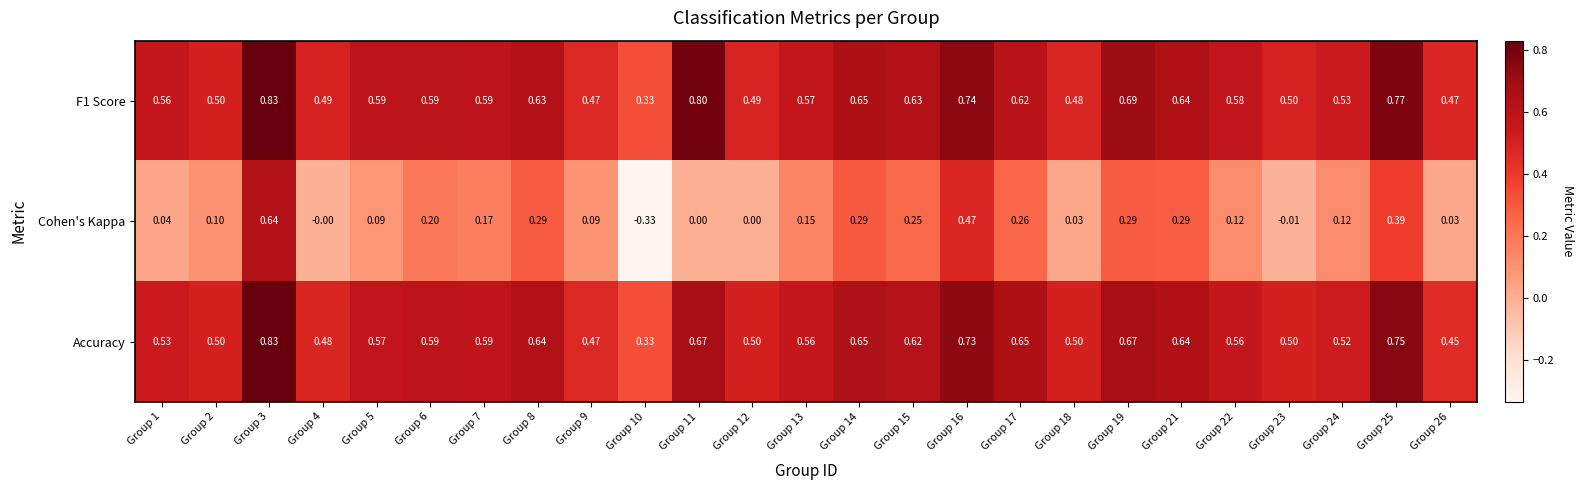

Between Group 15 and Group 23, which series saw the biggest shift?

Cohen's Kappa